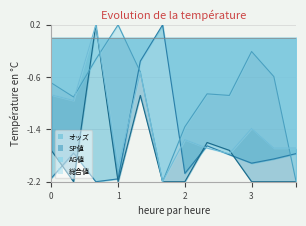

What is the highest value of the 総合値 series?

0.2